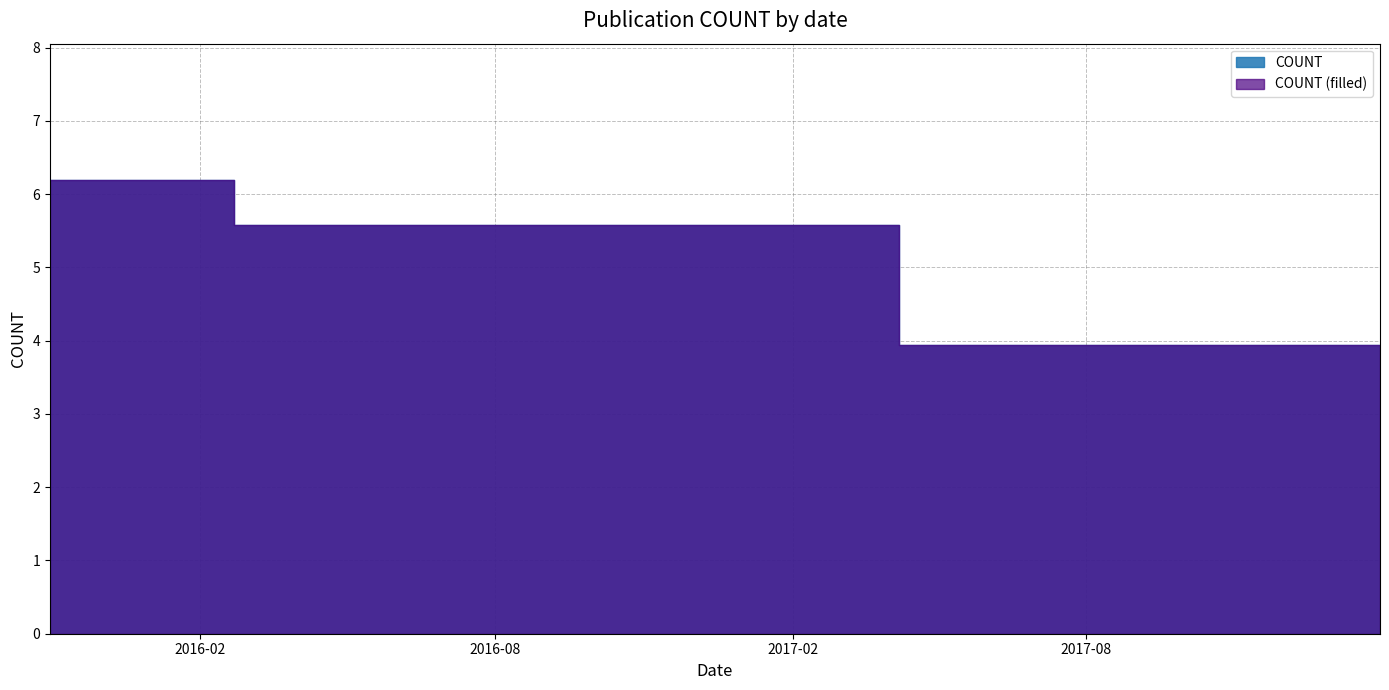

Reading left to right, what are all the values shown in this chart?

6.2	6.2	5.6	3.9